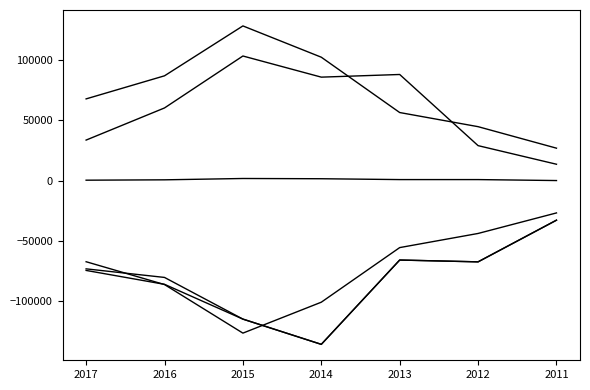

Is this an area chart (filled region under the line)?

No